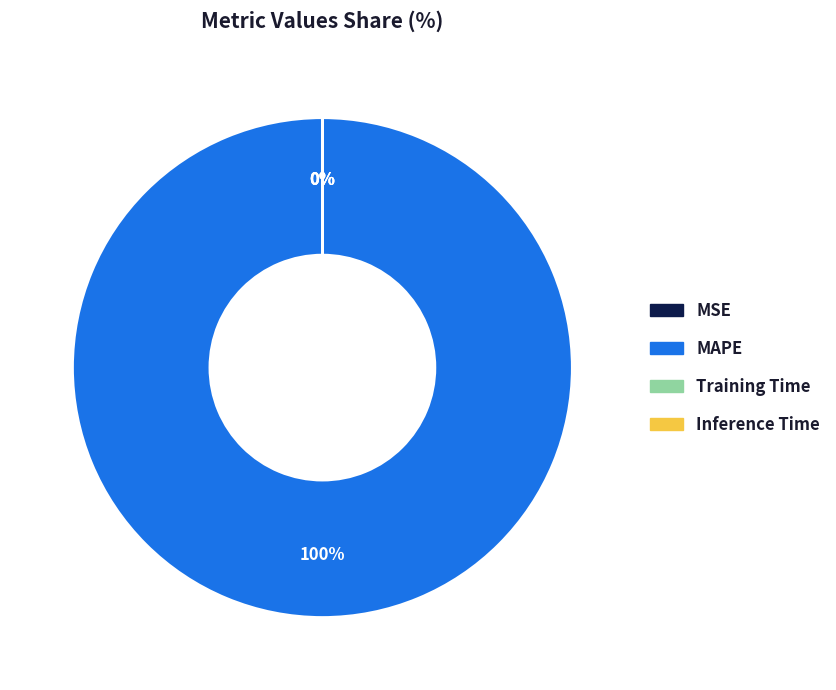

Count the number of slices in the pie.

4